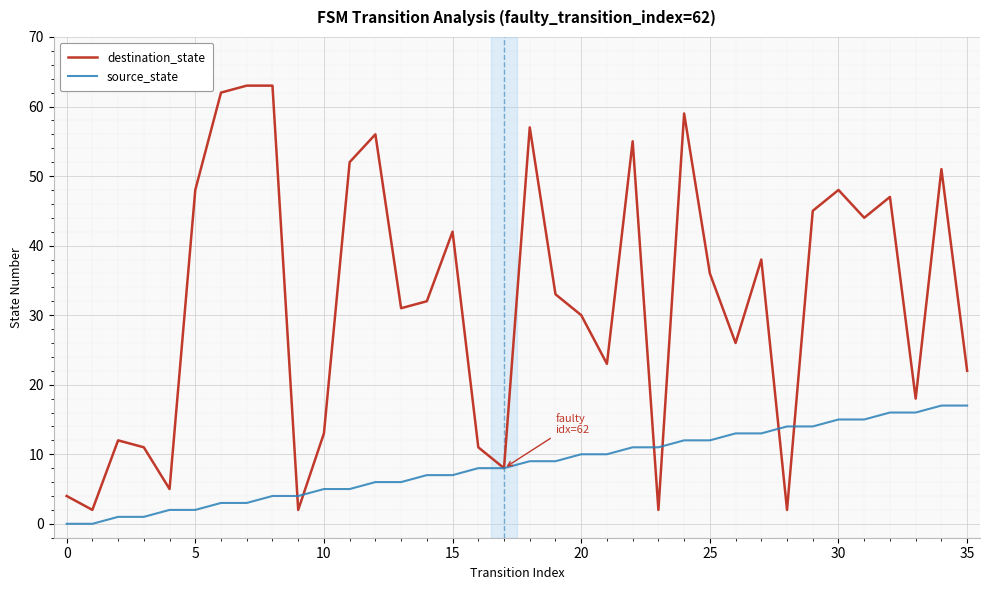

List the series in order of their peak value, lowest first.

source_state, destination_state